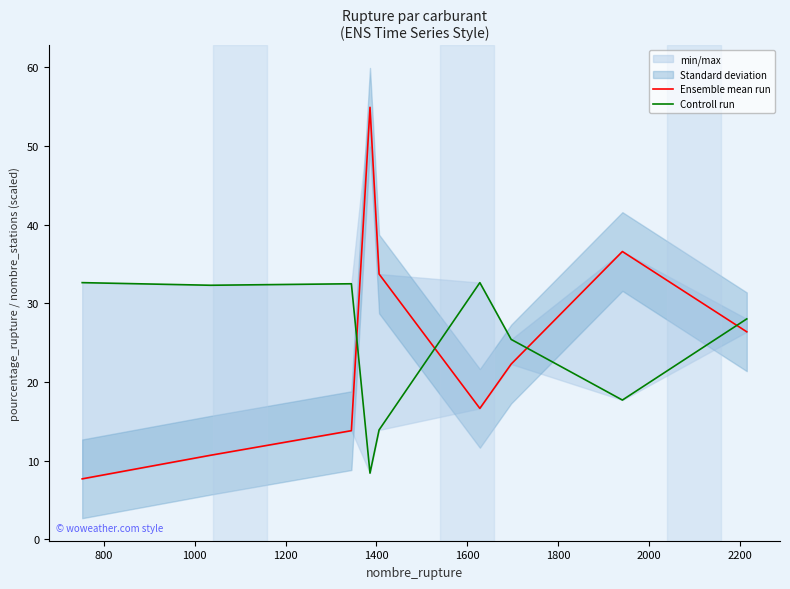

How many categories are shown in the chart?

9